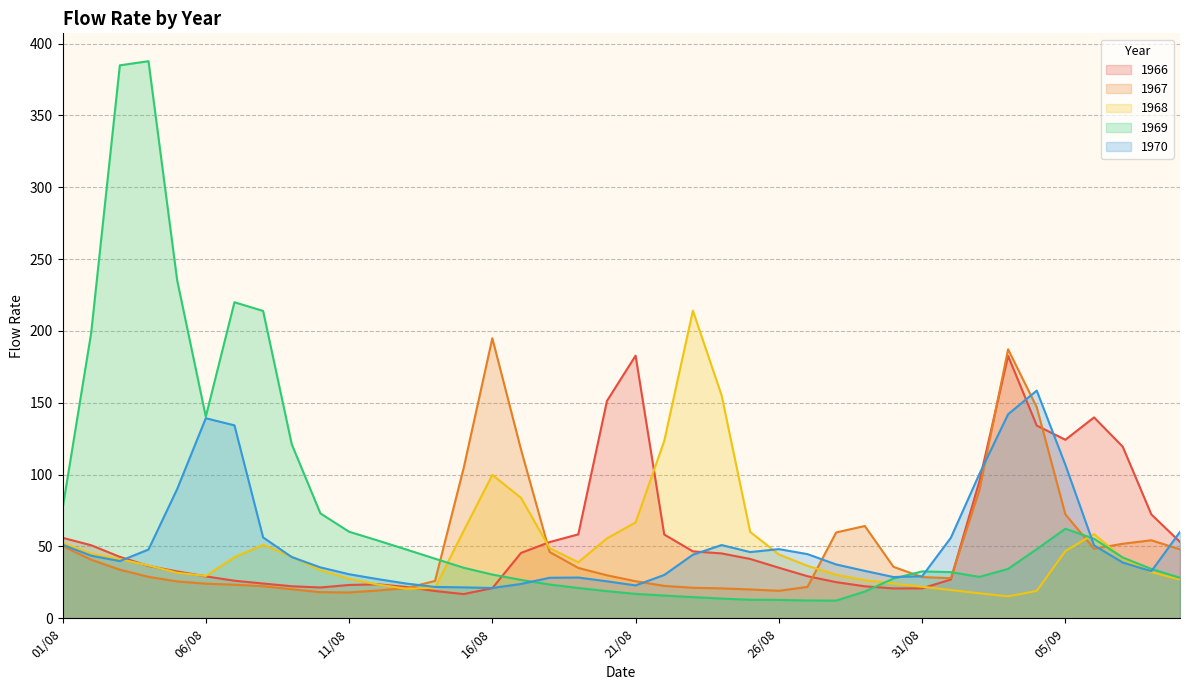

Does the chart display data point markers on the line(s)?

No